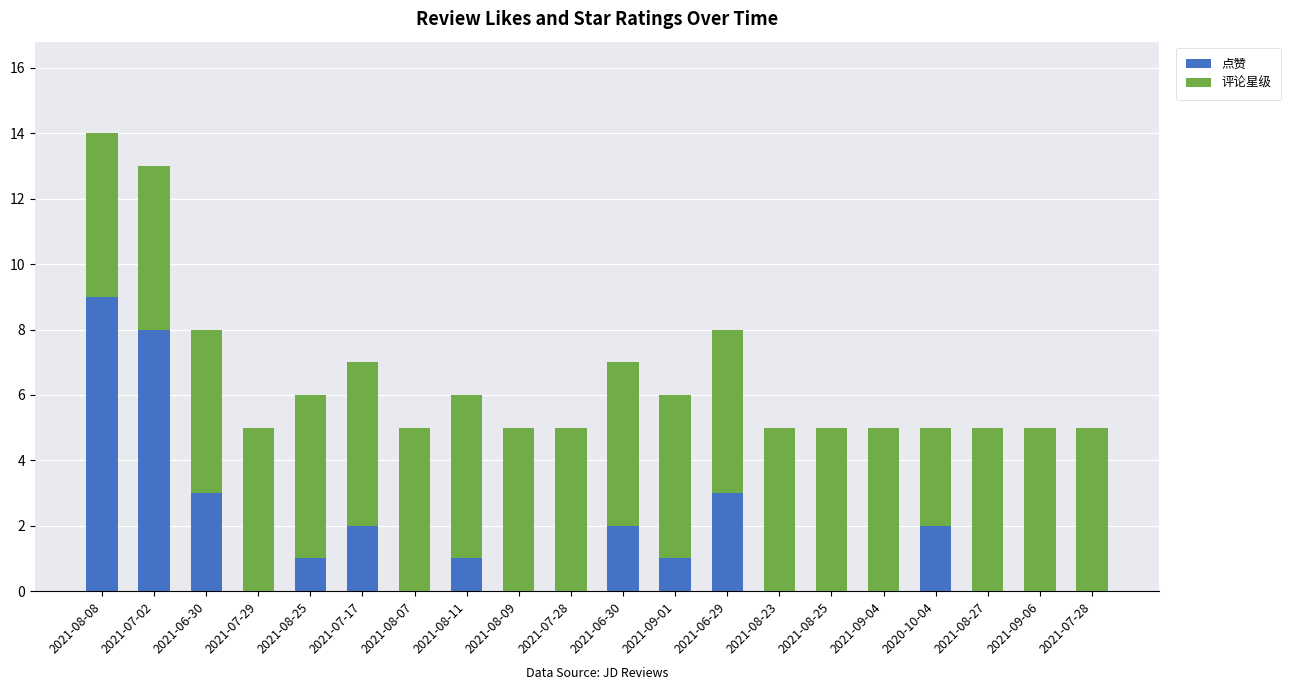

Are the bars horizontal?

No